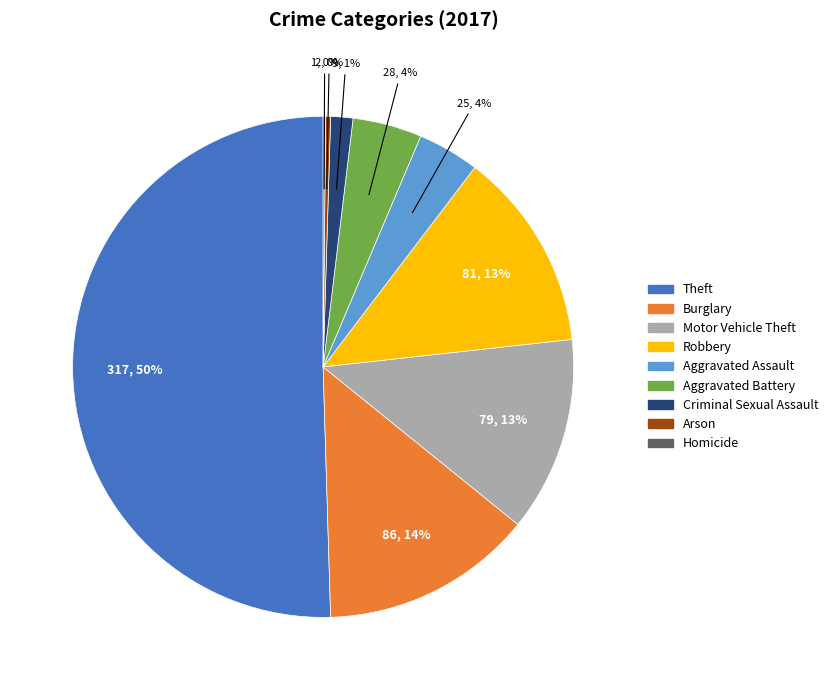

Combined, do Aggravated Assault and Robbery account for over 50%?

No